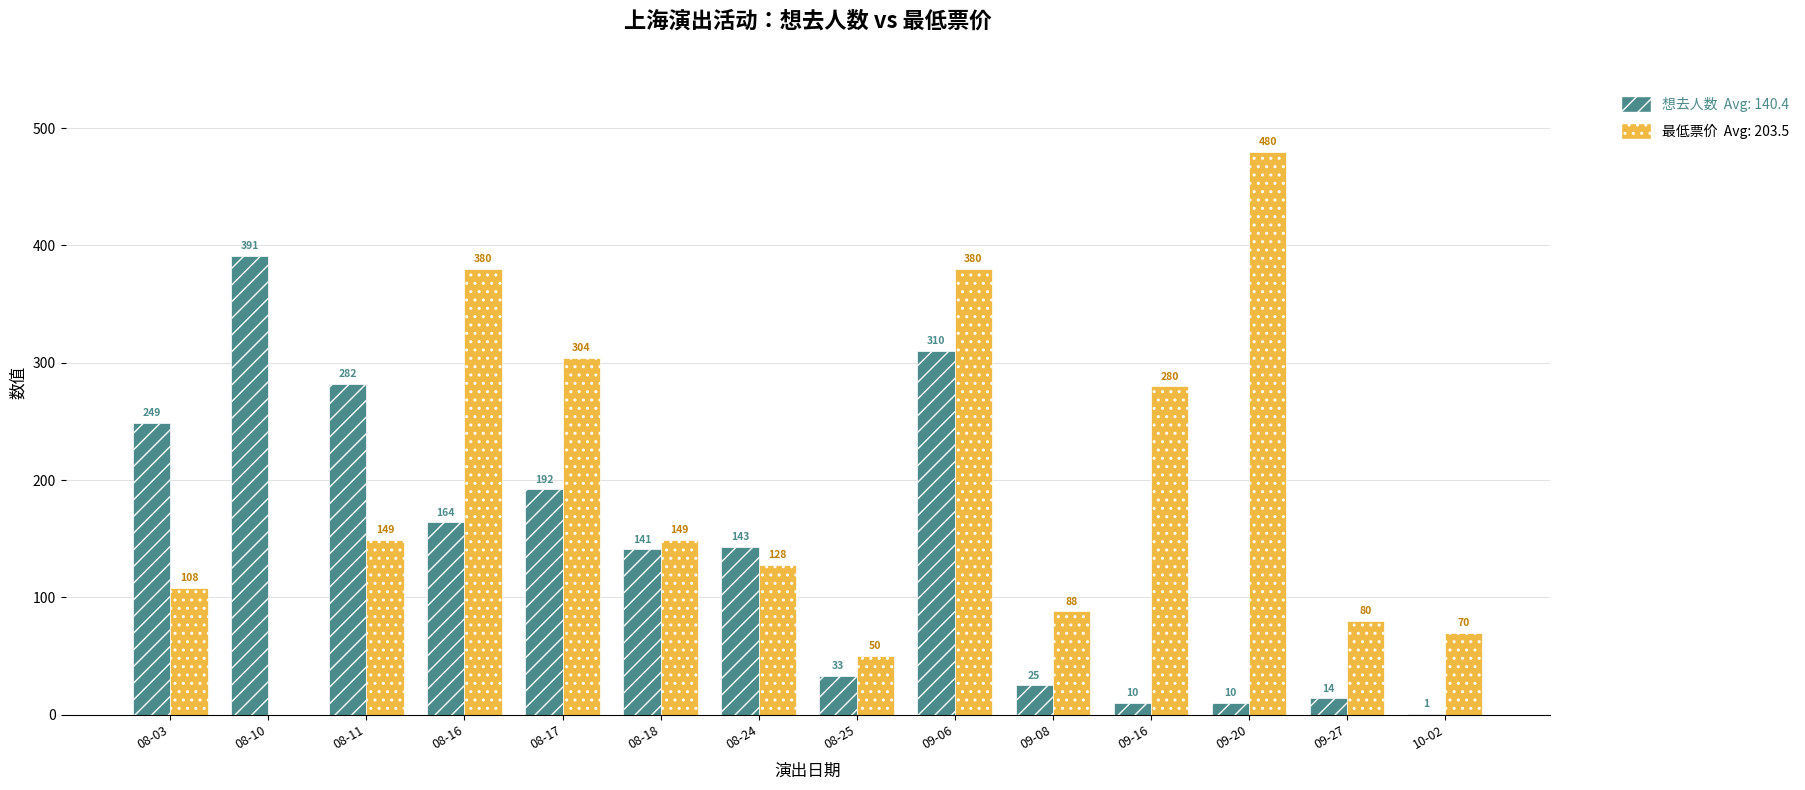

Which category has the highest value across all series?

09-20